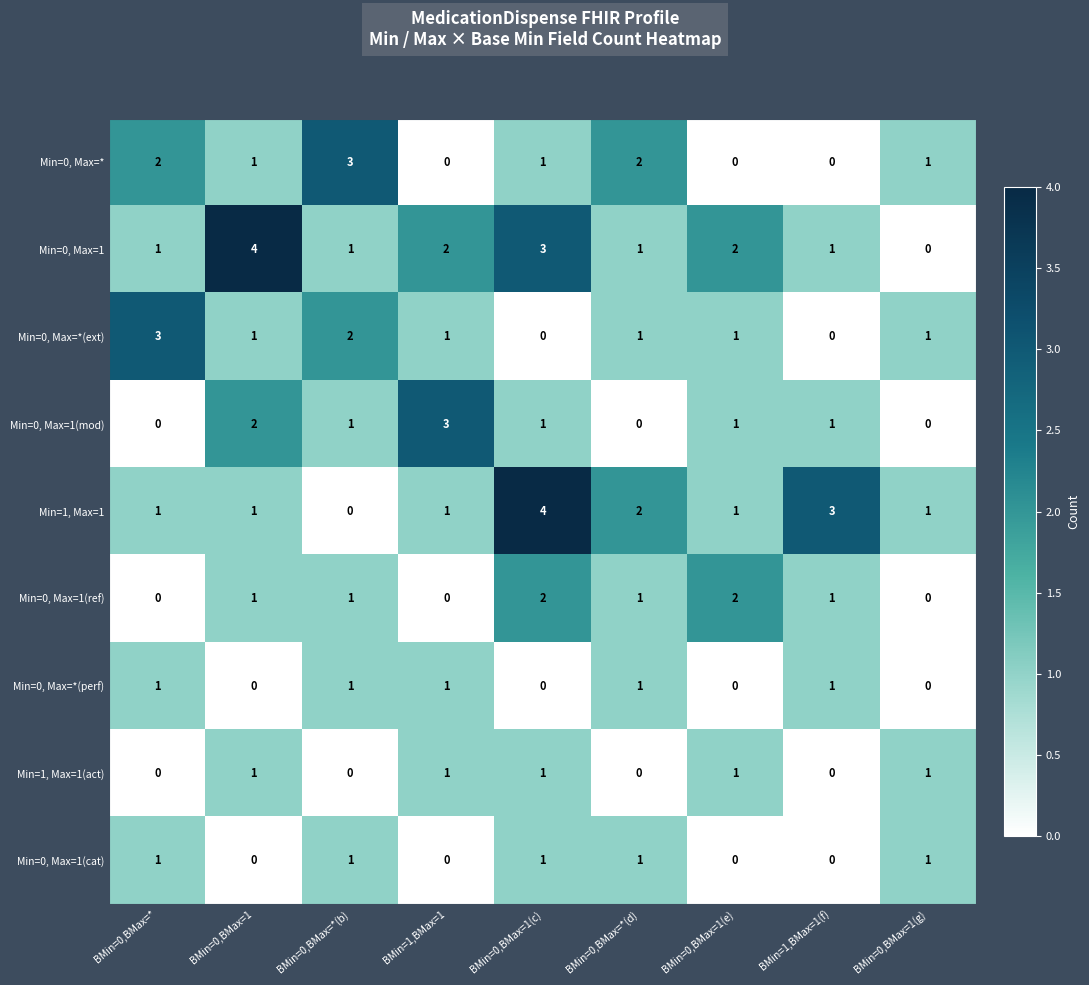

What is the maximum value shown in the chart?

4